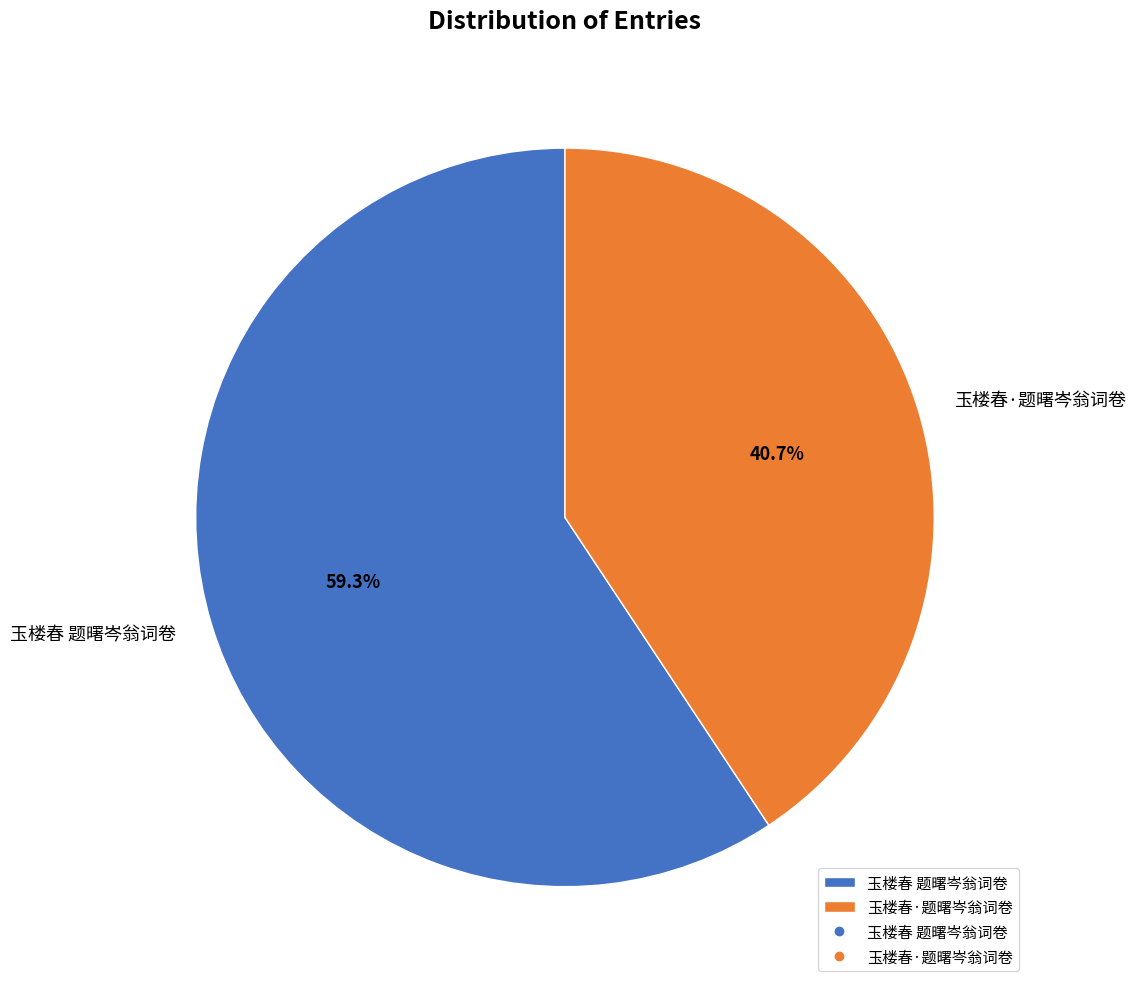

What is the majority slice?

玉楼春 题曙岑翁词卷